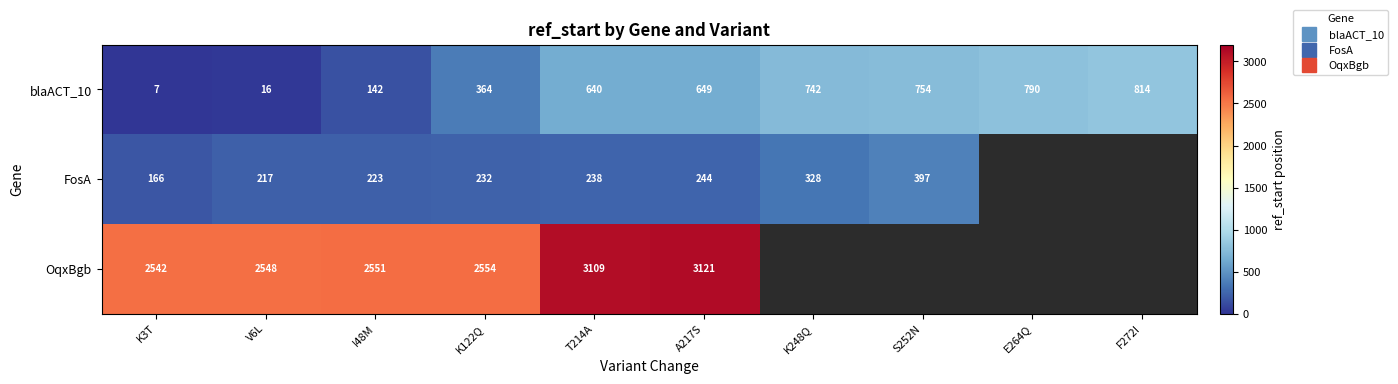

What is the total value across all series at K248Q?

1070